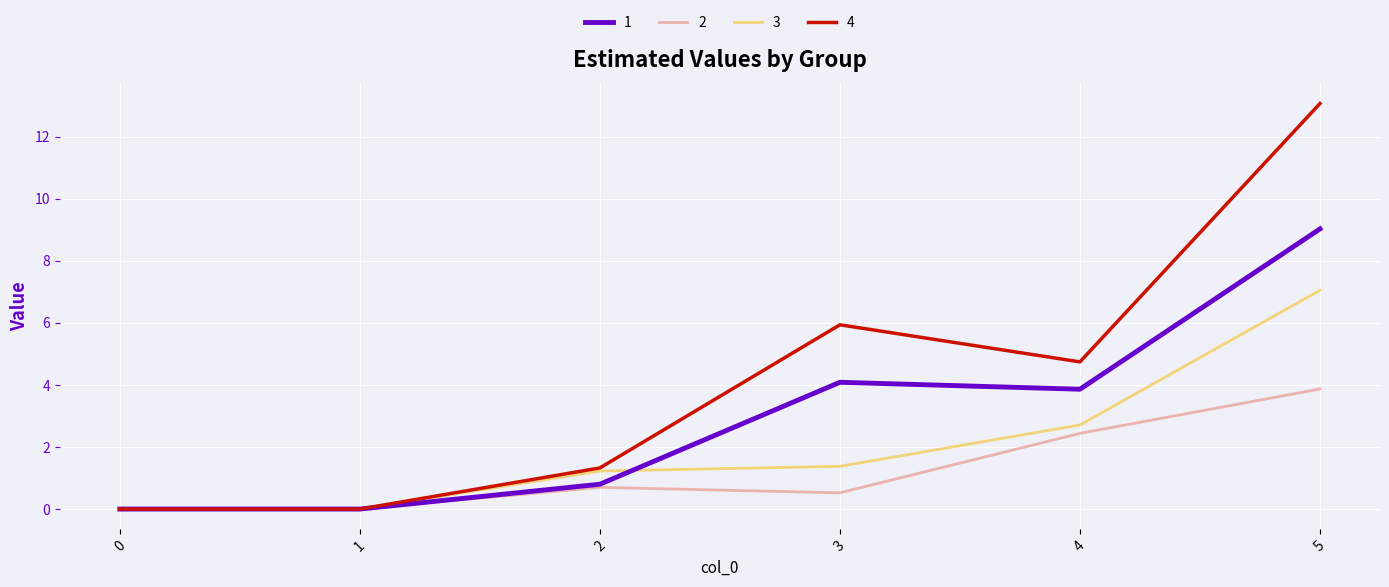

At which category is the sum across all series the highest?

5